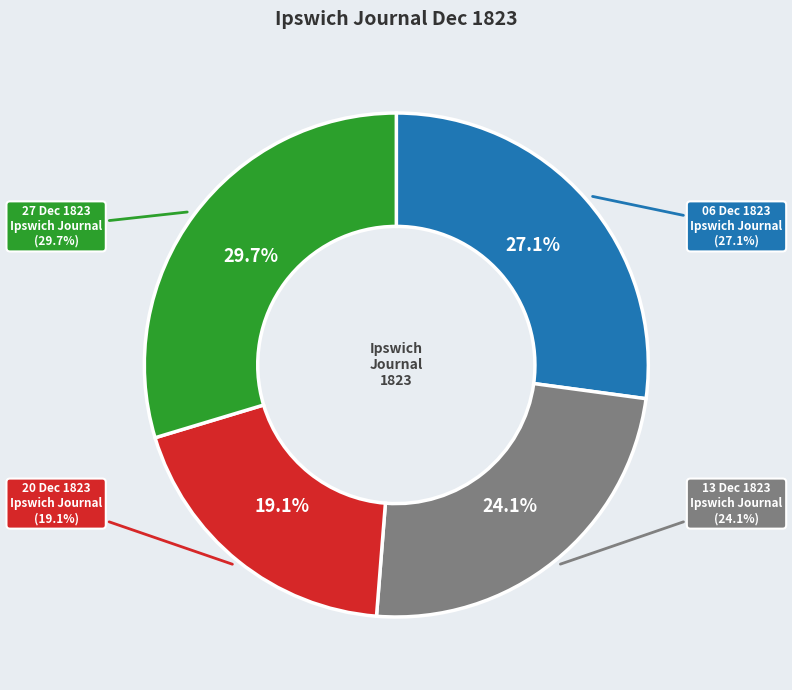

What is the smallest slice in the pie chart?

1823.12.20_IpswichJournal